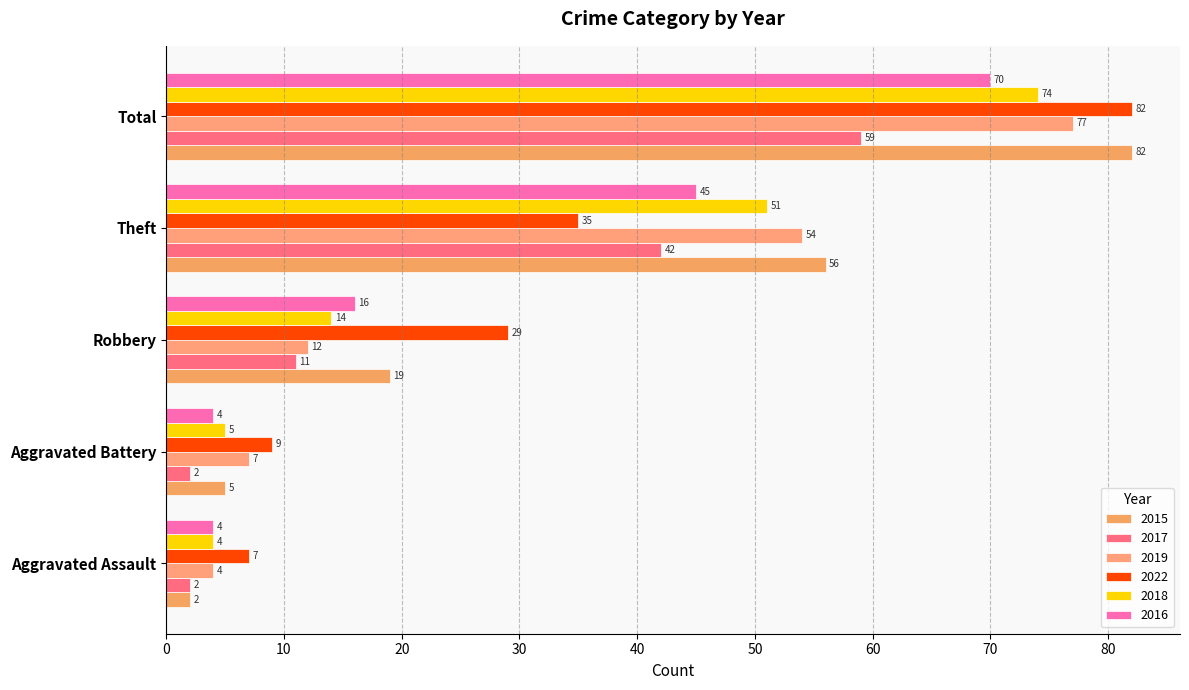

Between Aggravated Assault and Robbery, which is larger?

Robbery